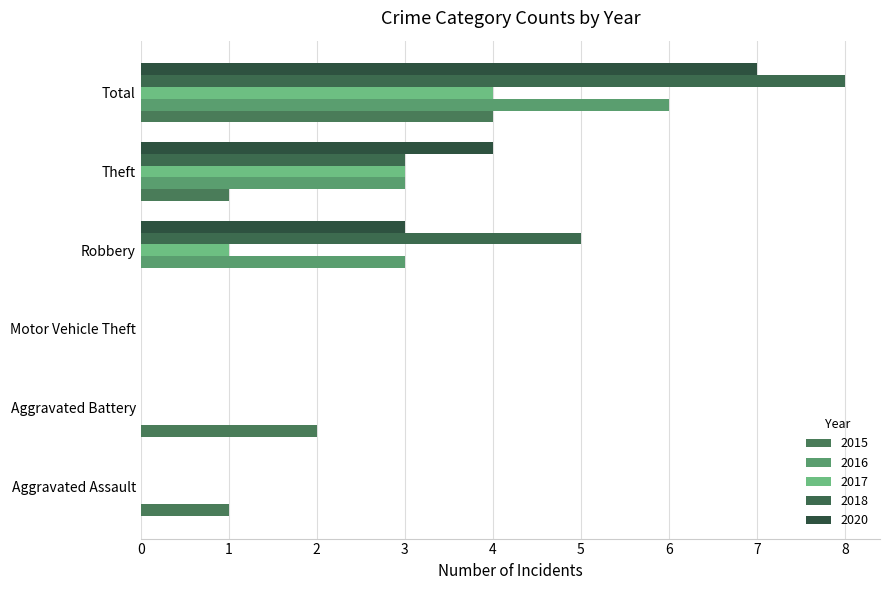

What is the maximum value shown in the chart?

8